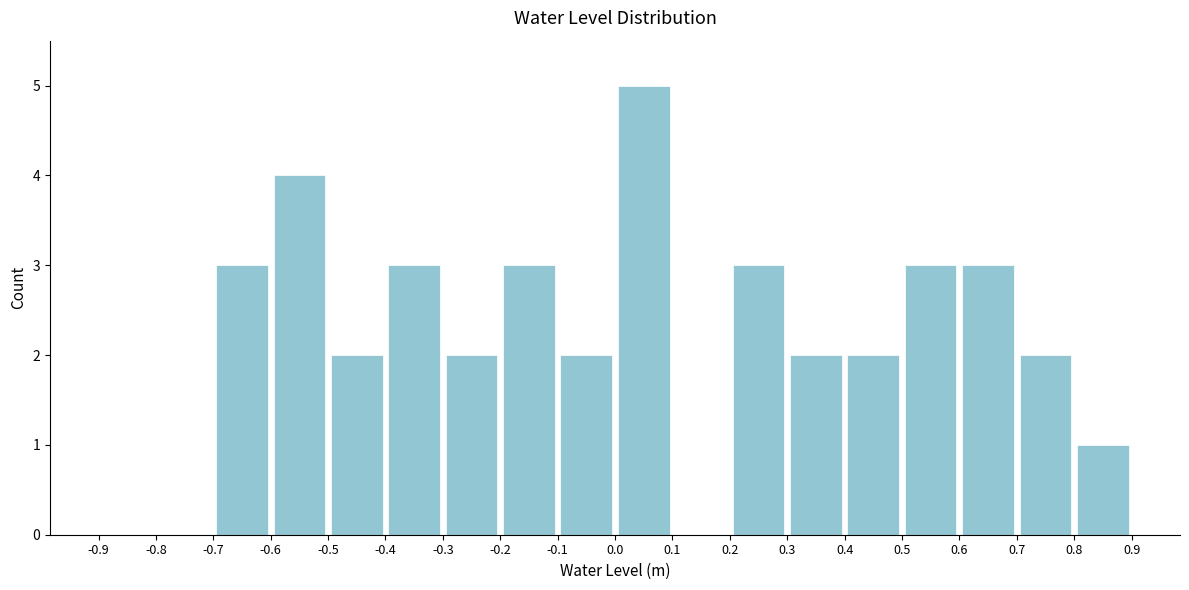

Reading left to right, list every bar in this chart as the range it spans on the x-axis followed by its height. The values are not printed on the chart, so give them approximately, as read against the axis.

-0.9 to -0.8: 0
-0.8 to -0.7: 0
-0.7 to -0.6: 3
-0.6 to -0.5: 4
-0.5 to -0.4: 2
-0.4 to -0.3: 3
-0.3 to -0.2: 2
-0.2 to -0.1: 3
-0.1 to 0.0: 2
0.0 to 0.1: 5
0.1 to 0.2: 0
0.2 to 0.3: 3
0.3 to 0.4: 2
0.4 to 0.5: 2
0.5 to 0.6: 3
0.6 to 0.7: 3
0.7 to 0.8: 2
0.8 to 0.9: 1